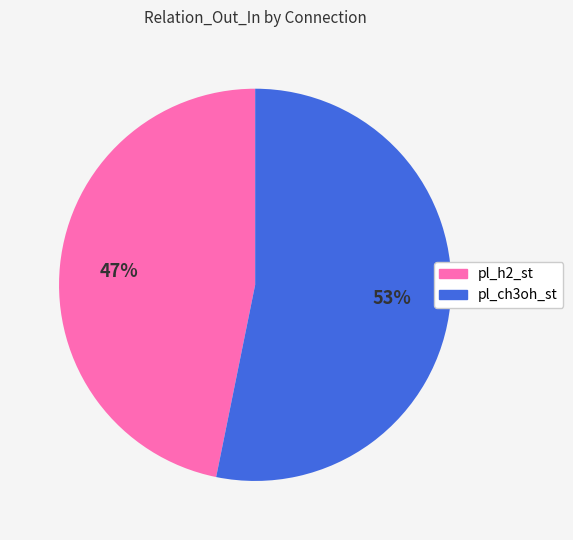

Does pl_ch3oh_st represent more than half of the total?

Yes